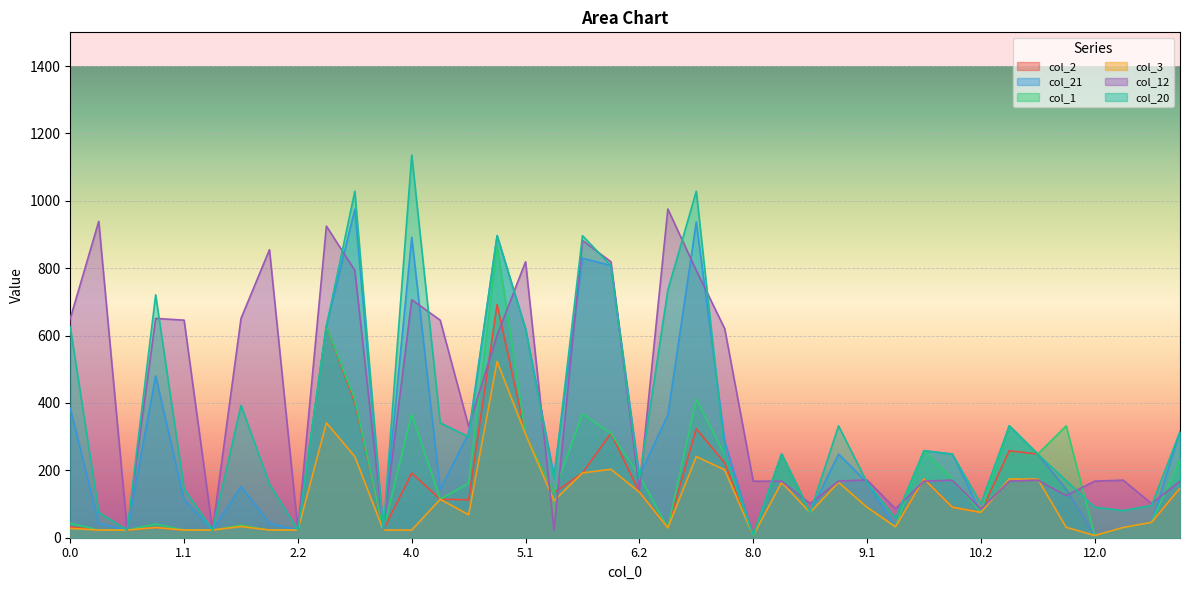

Reading left to right, extract all data points from this chart.

col_2: 0.0=32.1	0.1=22.7	0.2=22.7	1.0=30.2	1.1=22.7	1.2=22.7	2.0=37.5	2.1=22.7	2.2=22.7	3.0=627.8	3.1=401.6	3.2=22.7	4.0=191.8	4.1=114.1	4.2=112.6	5.0=692.2	5.1=306.9	5.2=133.3	6.0=192.3	6.1=310.0	6.2=135.3	7.0=29.4	7.1=323.3	7.2=221.5	8.0=6.6	8.1=248.2	8.2=75.0	9.0=164.3	9.1=90.5	9.2=32.4	10.0=174.3	10.1=90.5	10.2=75.1	11.0=258.2	11.1=248.2	11.2=143.5	12.0=6.6	12.1=30.3	12.2=45.6	13.0=147.3
col_21: 0.0=384.1	0.1=42.8	0.2=22.7	1.0=480.1	1.1=112.5	1.2=22.7	2.0=151.9	2.1=42.8	2.2=22.7	3.0=627.8	3.1=975.3	3.2=22.7	4.0=891.4	4.1=143.5	4.2=309.9	5.0=896.5	5.1=620.0	5.2=184.3	6.0=829.5	6.1=807.8	6.2=184.3	7.0=364.0	7.1=937.3	7.2=286.0	8.0=6.6	8.1=248.2	8.2=75.0	9.0=248.2	9.1=164.3	9.2=32.4	10.0=258.2	10.1=248.2	10.2=75.1	11.0=332.0	11.1=248.2	11.2=143.5	12.0=6.6	12.1=30.3	12.2=45.6	13.0=315.0
col_1: 0.0=42.5	0.1=22.7	0.2=22.7	1.0=40.7	1.1=22.7	1.2=22.7	2.0=37.5	2.1=22.7	2.2=22.7	3.0=627.8	3.1=411.2	3.2=22.7	4.0=366.9	4.1=114.1	4.2=161.6	5.0=867.3	5.1=306.9	5.2=133.3	6.0=367.4	6.1=310.0	6.2=184.3	7.0=29.4	7.1=411.2	7.2=246.3	8.0=6.6	8.1=248.2	8.2=75.0	9.0=164.3	9.1=90.5	9.2=32.4	10.0=258.2	10.1=174.3	10.2=75.1	11.0=332.0	11.1=248.2	11.2=332.0	12.0=6.6	12.1=30.3	12.2=45.6	13.0=231.2
col_3: 0.0=27.7	0.1=22.7	0.2=22.7	1.0=30.2	1.1=22.7	1.2=22.7	2.0=33.1	2.1=22.7	2.2=22.7	3.0=341.0	3.1=240.8	3.2=22.7	4.0=22.7	4.1=114.1	4.2=68.2	5.0=523.2	5.1=306.9	5.2=109.7	6.0=192.3	6.1=203.3	6.2=135.3	7.0=29.4	7.1=240.8	7.2=201.3	8.0=6.6	8.1=164.3	8.2=75.0	9.0=164.3	9.1=90.5	9.2=32.4	10.0=174.3	10.1=90.5	10.2=75.1	11.0=174.3	11.1=174.3	11.2=31.0	12.0=6.6	12.1=30.3	12.2=45.6	13.0=147.3
col_12: 0.0=650.9	0.1=938.8	0.2=22.7	1.0=650.9	1.1=645.7	1.2=22.7	2.0=650.9	2.1=854.8	2.2=22.7	3.0=924.9	3.1=793.4	3.2=22.7	4.0=706.2	4.1=645.7	4.2=330.4	5.0=601.0	5.1=819.1	5.2=22.7	6.0=882.2	6.1=819.1	6.2=142.2	7.0=975.6	7.1=793.4	7.2=620.3	8.0=167.8	8.1=167.7	8.2=101.3	9.0=167.8	9.1=171.6	9.2=85.8	10.0=167.8	10.1=171.0	10.2=84.5	11.0=167.8	11.1=171.0	11.2=125.1	12.0=167.8	12.1=171.0	12.2=101.3	13.0=167.8
col_20: 0.0=624.9	0.1=75.5	0.2=22.7	1.0=720.9	1.1=145.2	1.2=22.7	2.0=392.7	2.1=159.6	2.2=22.7	3.0=627.8	3.1=1028.5	3.2=22.7	4.0=1136.0	4.1=340.9	4.2=299.4	5.0=896.5	5.1=620.0	5.2=173.8	6.0=896.5	6.1=807.8	6.2=173.8	7.0=734.7	7.1=1028.5	7.2=251.7	8.0=6.6	8.1=248.2	8.2=75.0	9.0=332.0	9.1=164.3	9.2=58.0	10.0=258.2	10.1=248.2	10.2=100.7	11.0=332.0	11.1=248.2	11.2=169.1	12.0=90.5	12.1=80.5	12.2=95.5	13.0=315.0